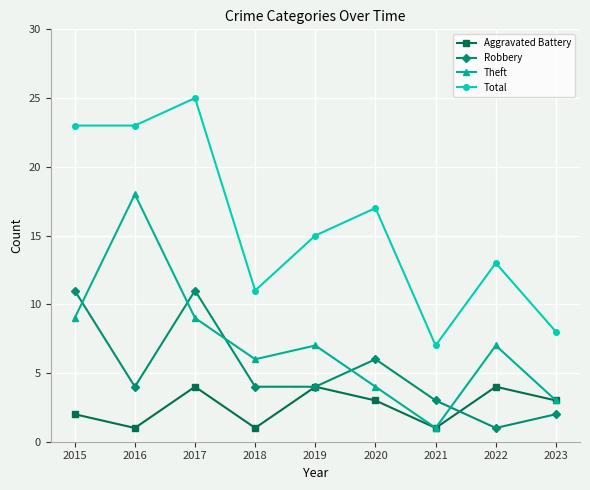

Count the Total values in the range 11 to 23.

6